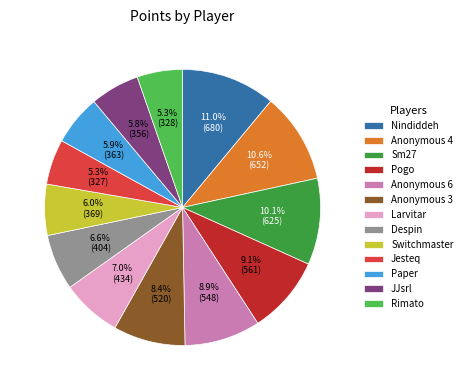

What is the total percentage of Sm27 and Anonymous 4?

20.7%